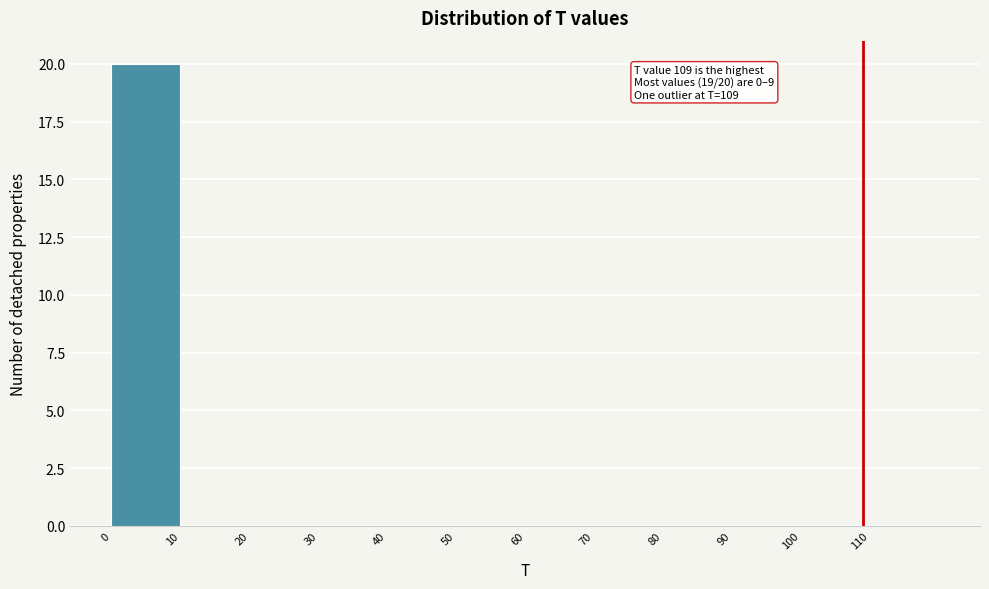

Over which range of the x-axis is the bar tallest?

0 to 10